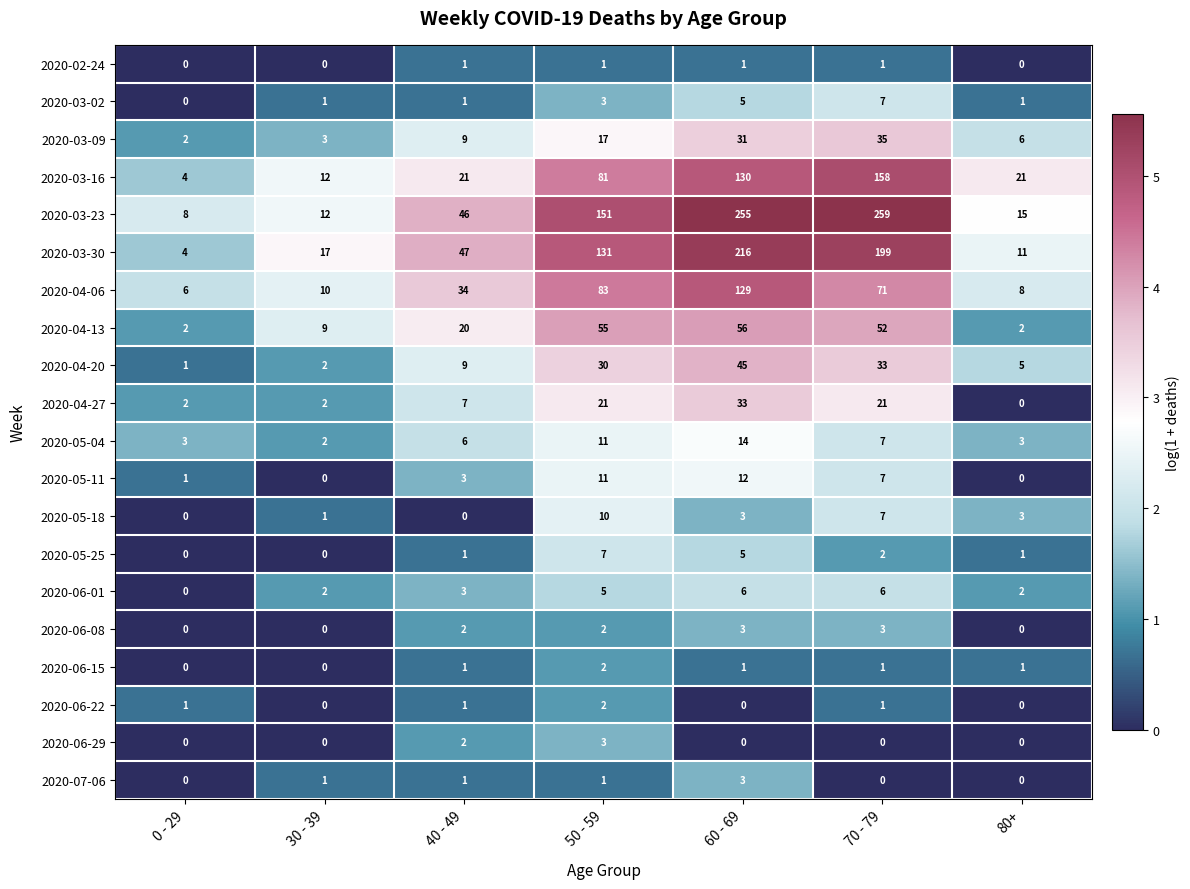

True or false: 2020-04-27 has a value of 33 at 60 - 69.

True